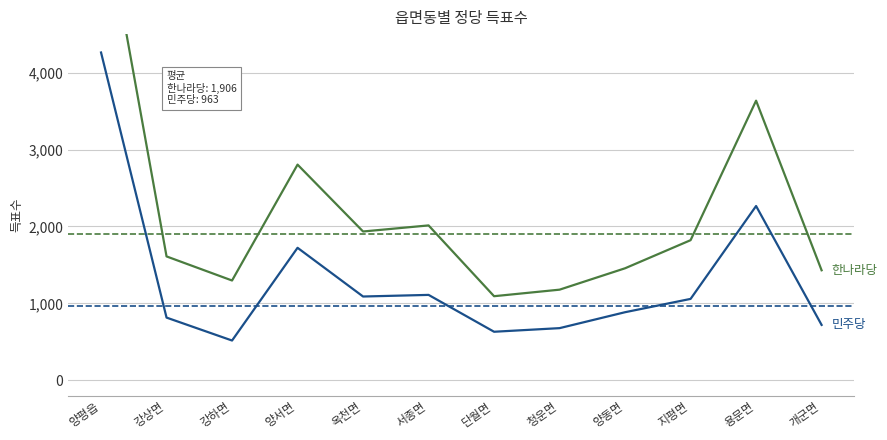

True or false: 민주당 has more than 1 interior local peaks.

True